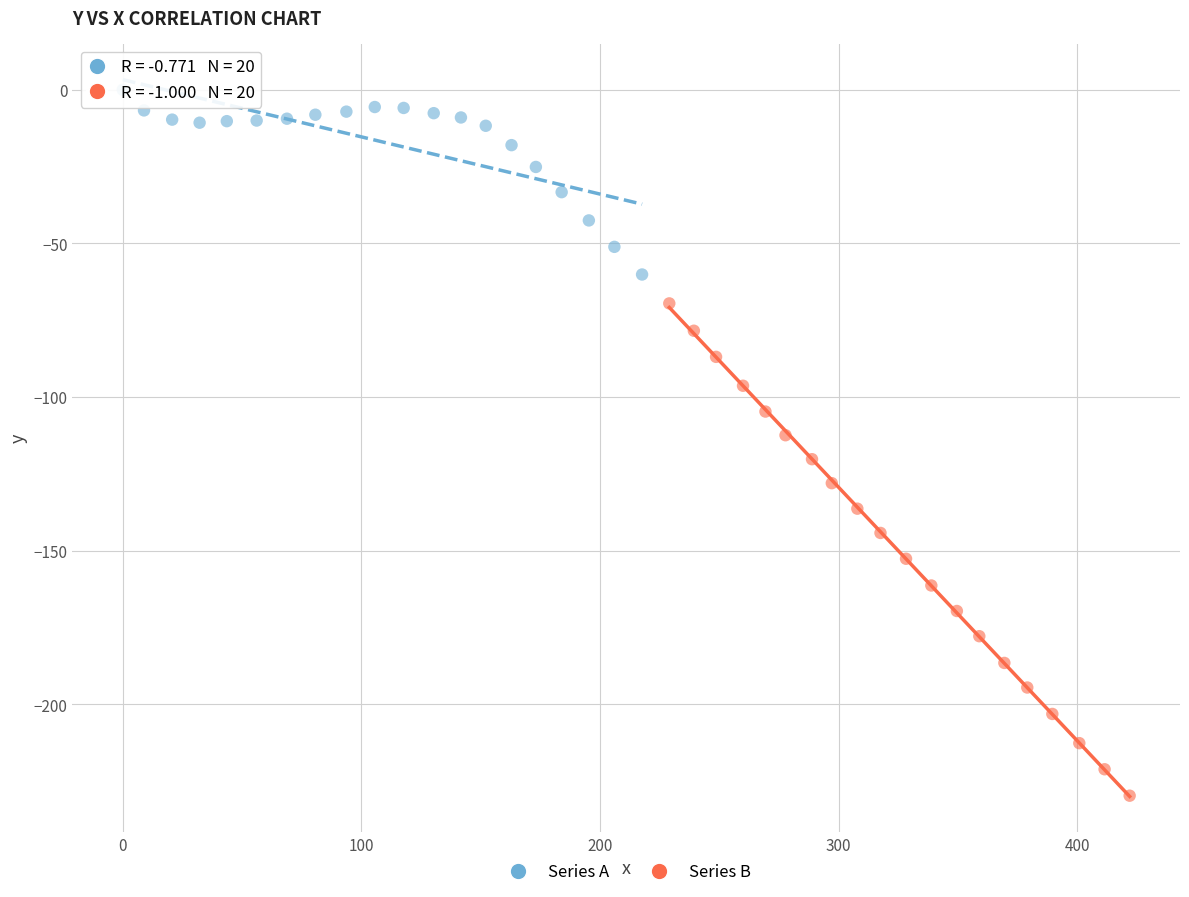

Which series reaches the minimum Y coordinate?

Series B